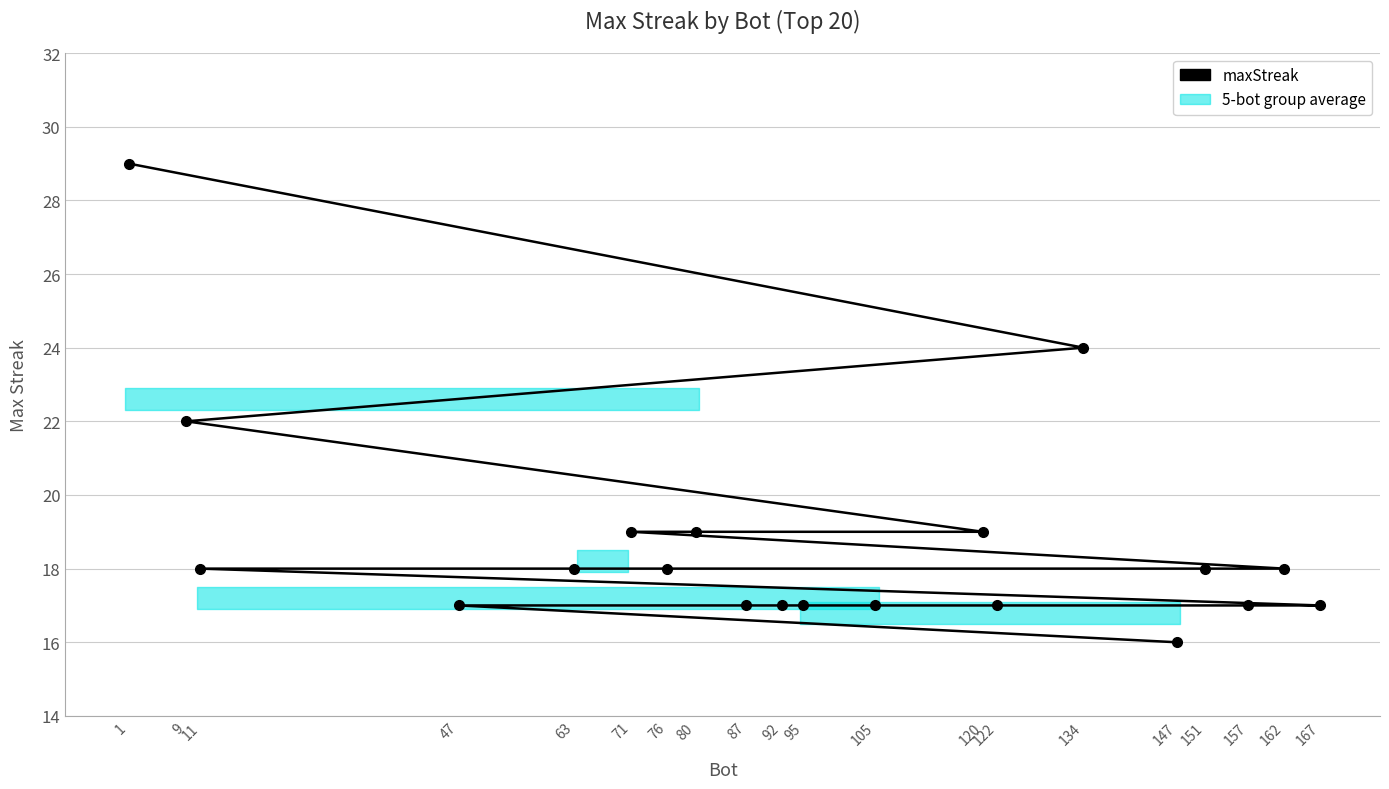

At which category does the chart reach its peak across all series?

1